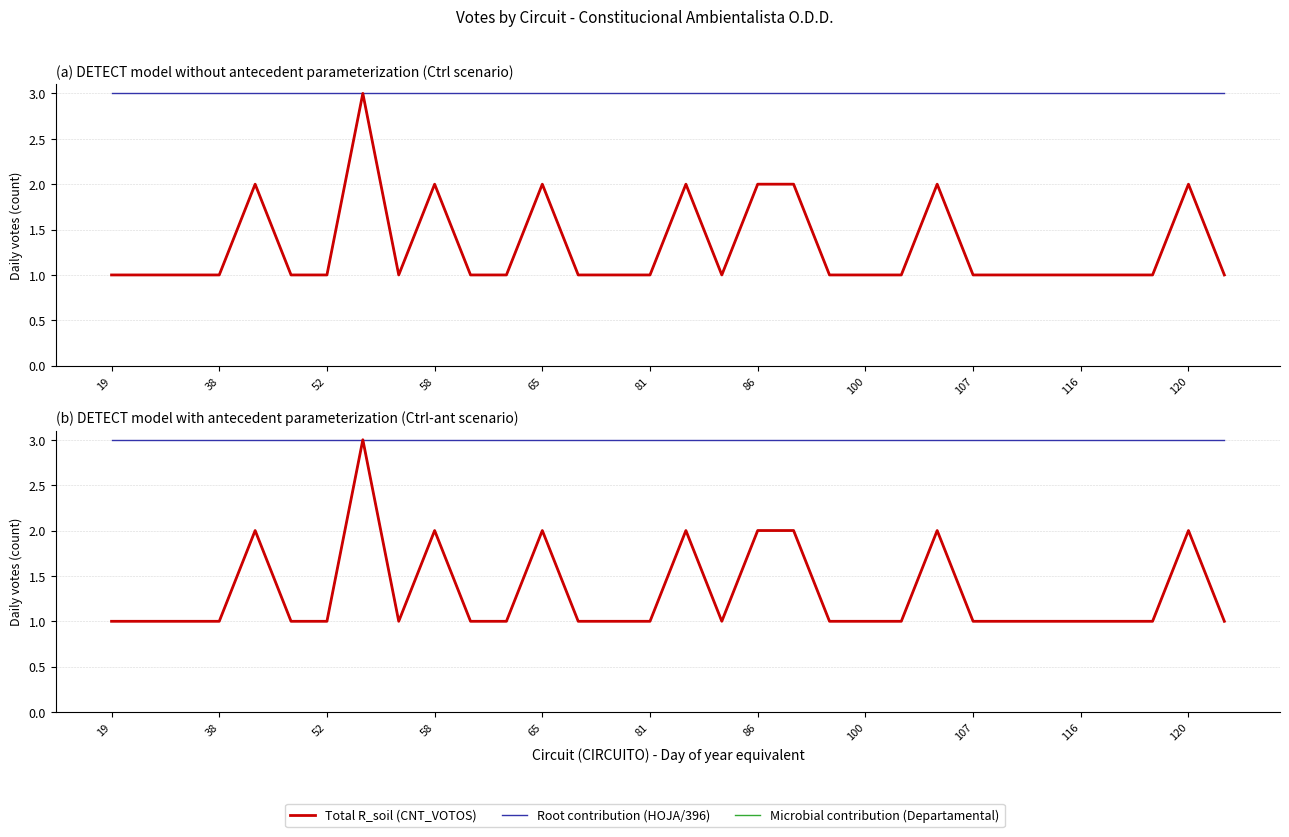

True or false: Root contribution (HOJA/396) and Microbial contribution (Departamental) intersect in this chart.

False